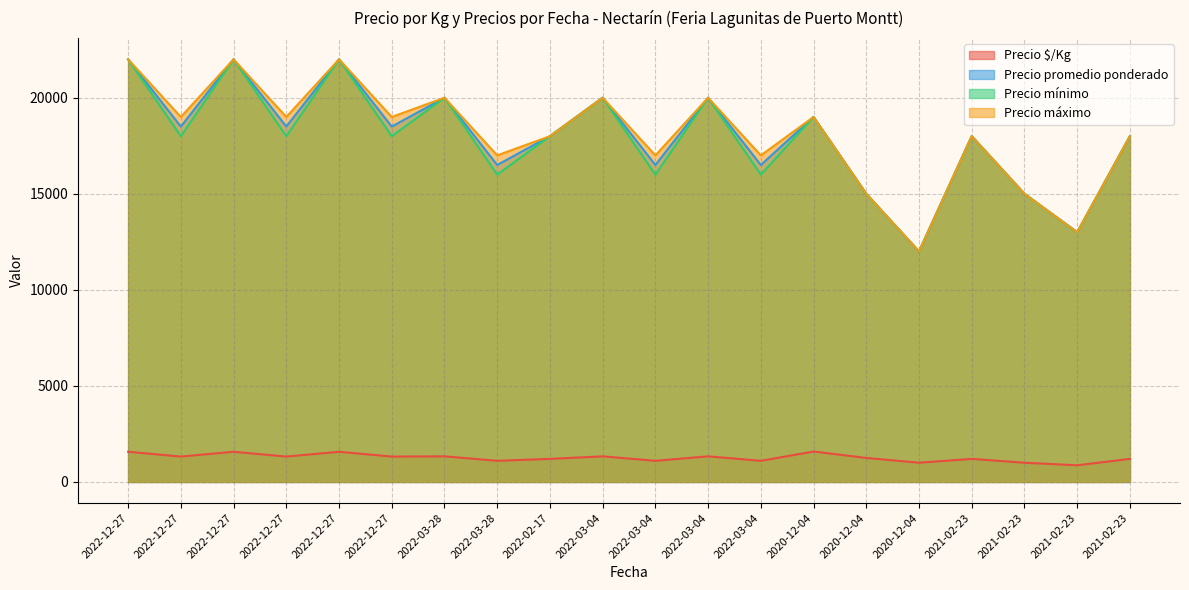

True or false: Precio $/Kg and Precio máximo intersect in this chart.

False